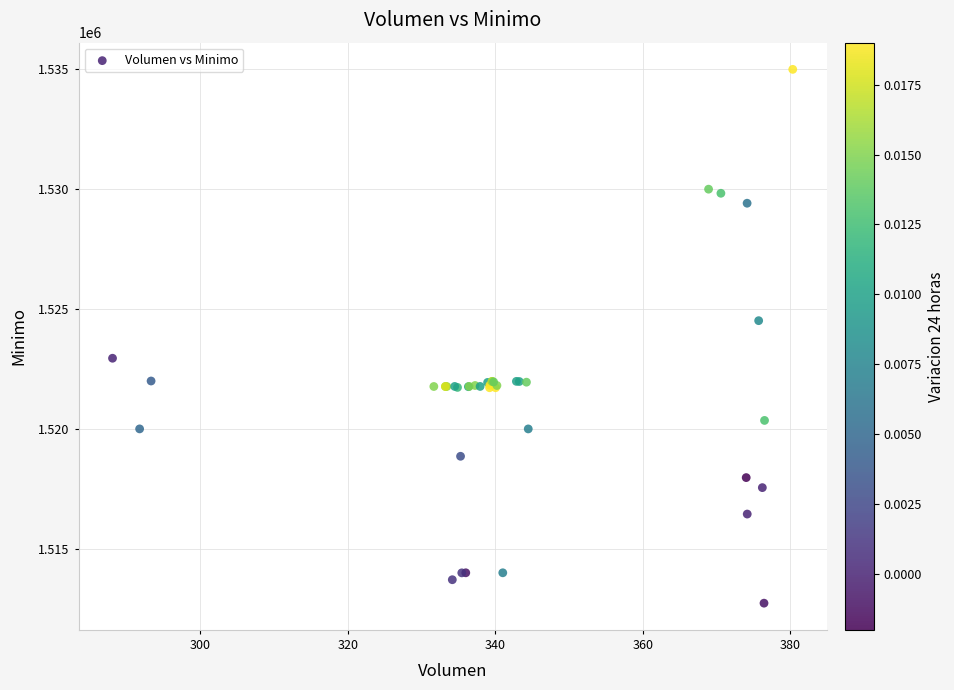

What Y value in the scatter plot is closest to 1523862?

1524513